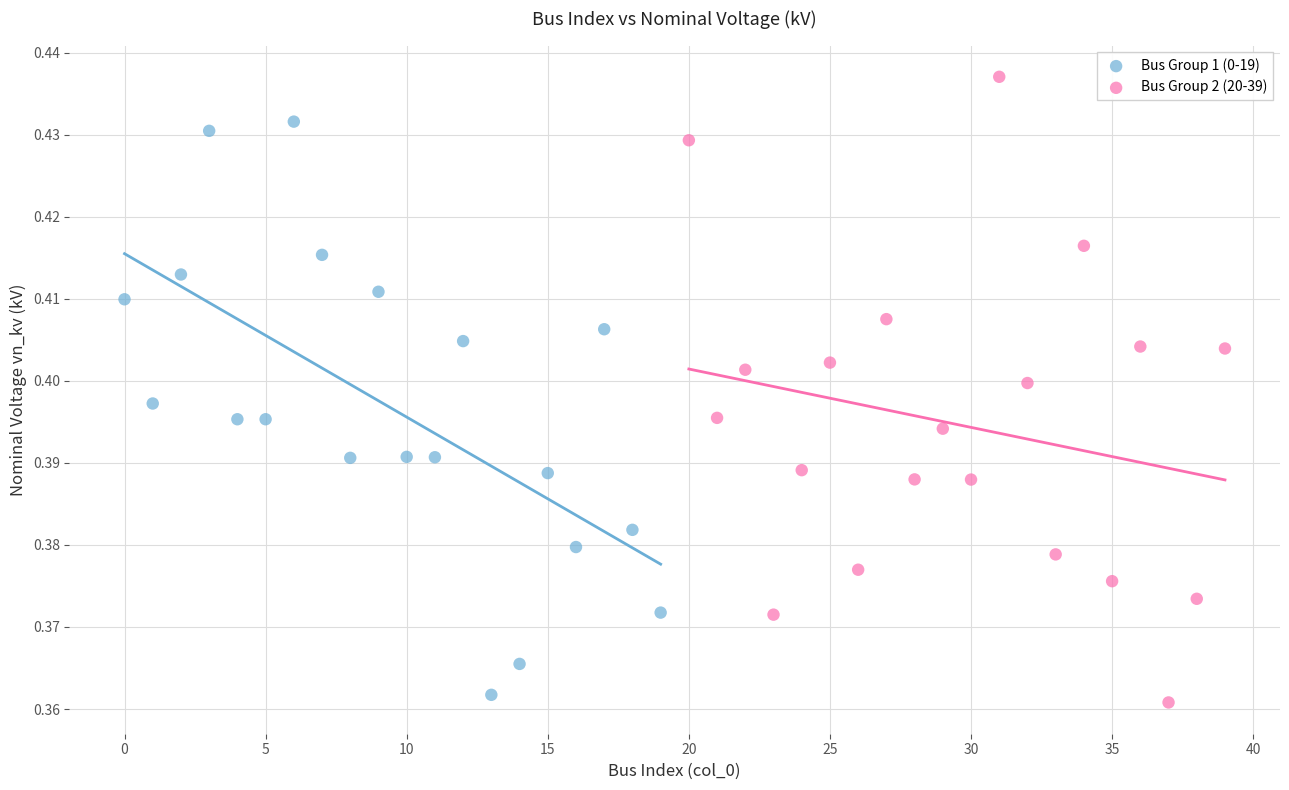

Which series contains the highest Y value?

Bus Group 2 (20-39)